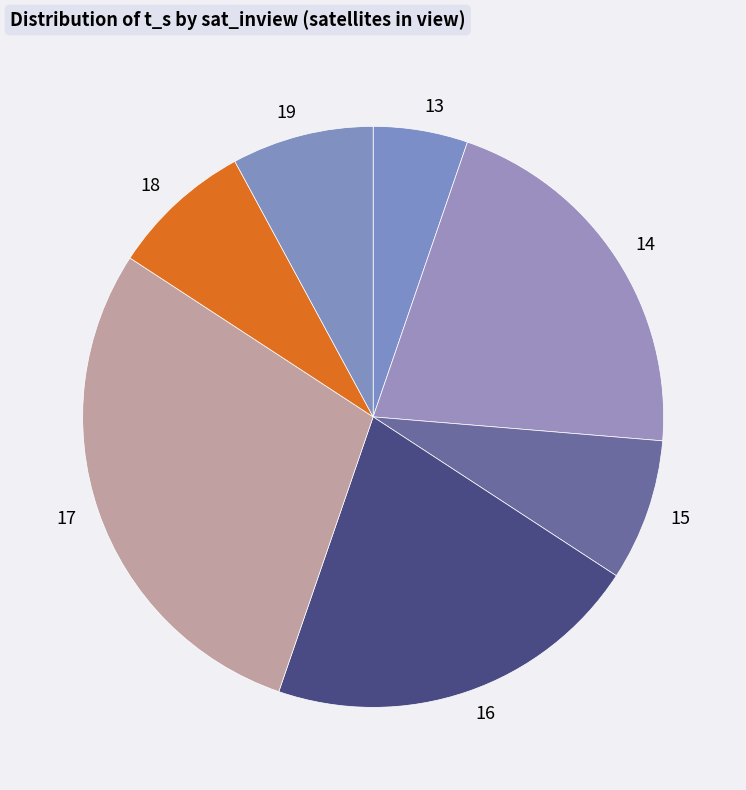

Combined, do 19 and 18 account for over 50%?

No